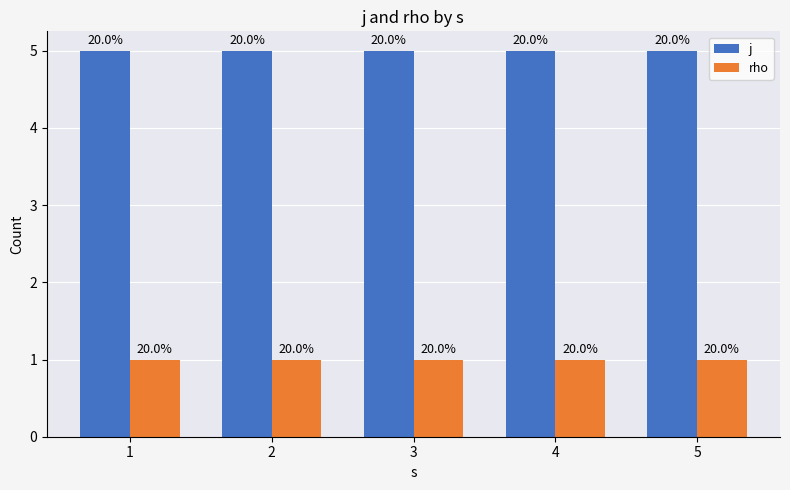

What is the smallest value displayed?

1